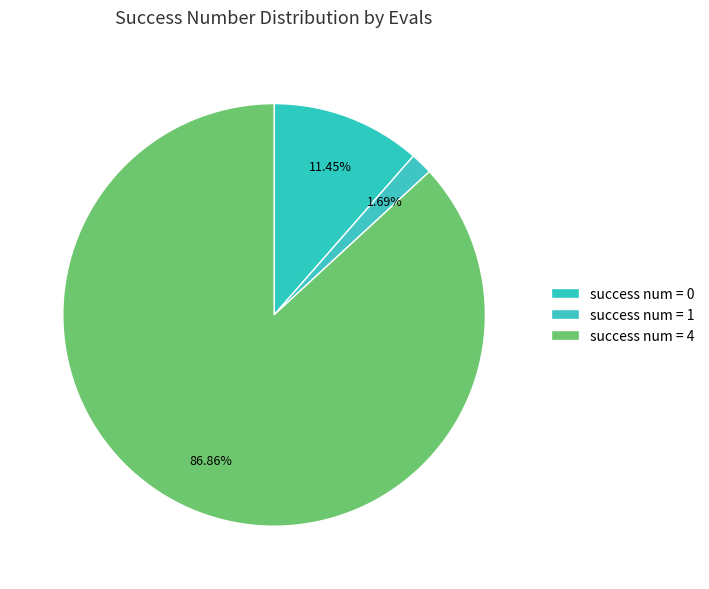

How many segments does this pie chart have?

3